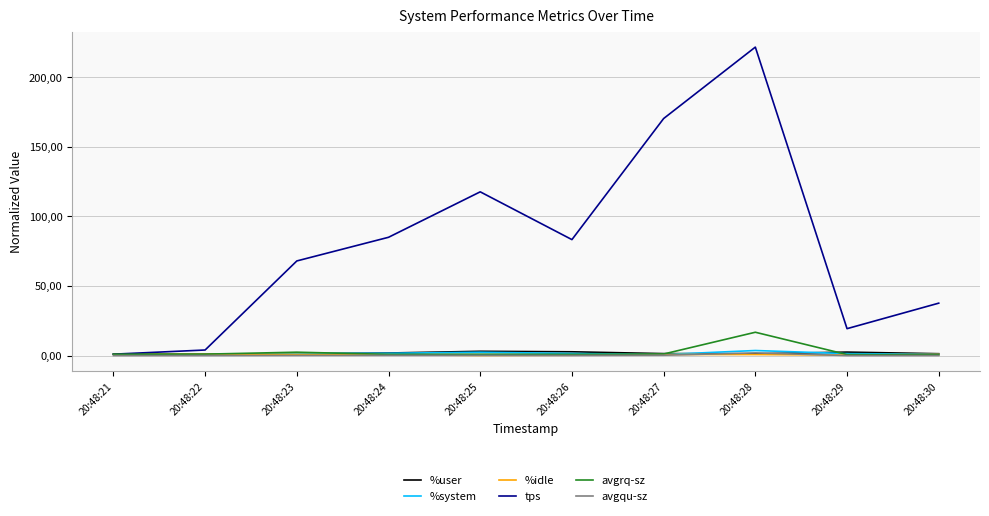

Which category has the lowest value in the %user series?

20:48:22